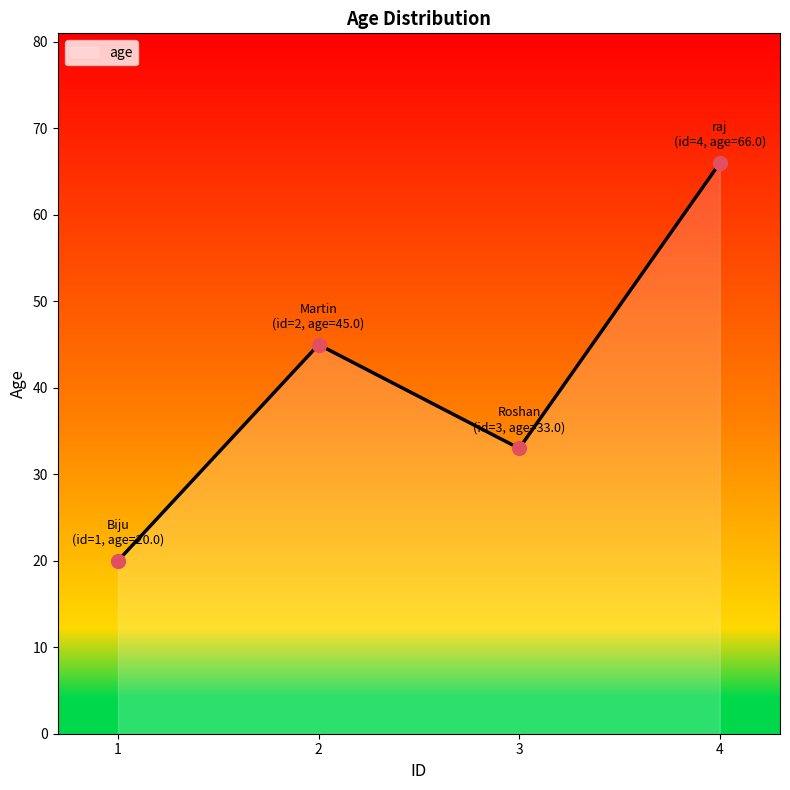

Where is the first local maximum?

2